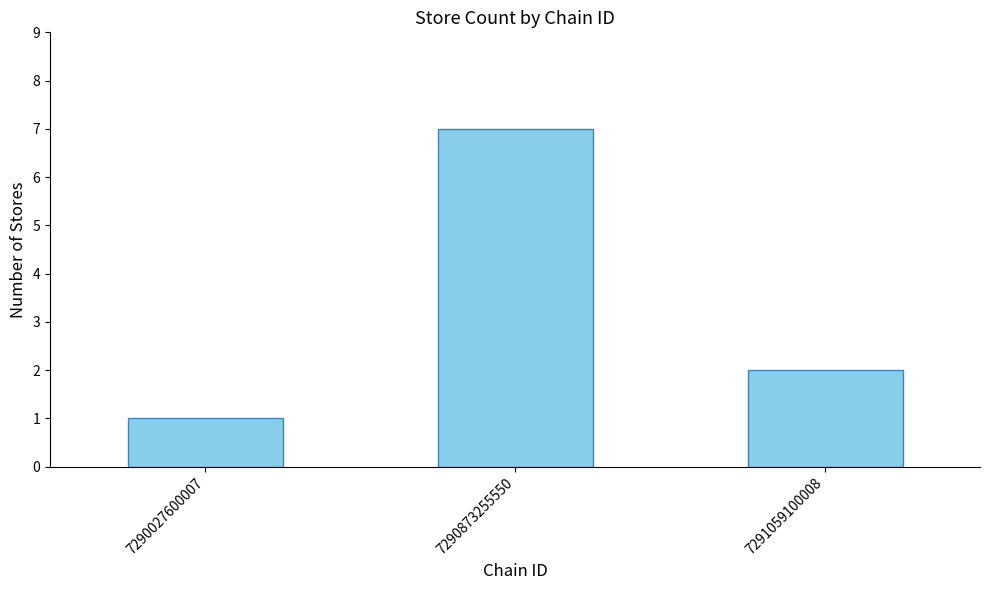

At which label is the value closest to 4?

7291059100008